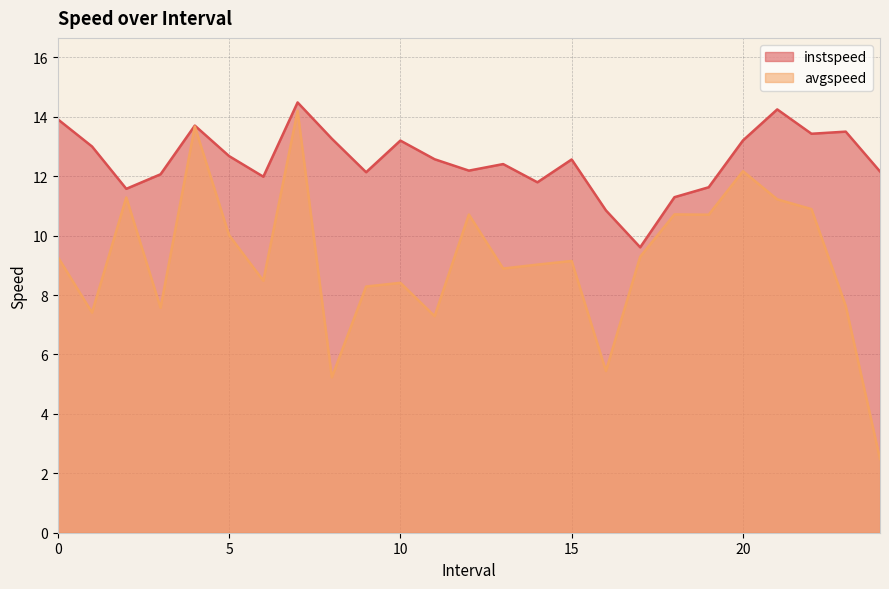

Between 19.0 and 24.0, which is larger?

24.0